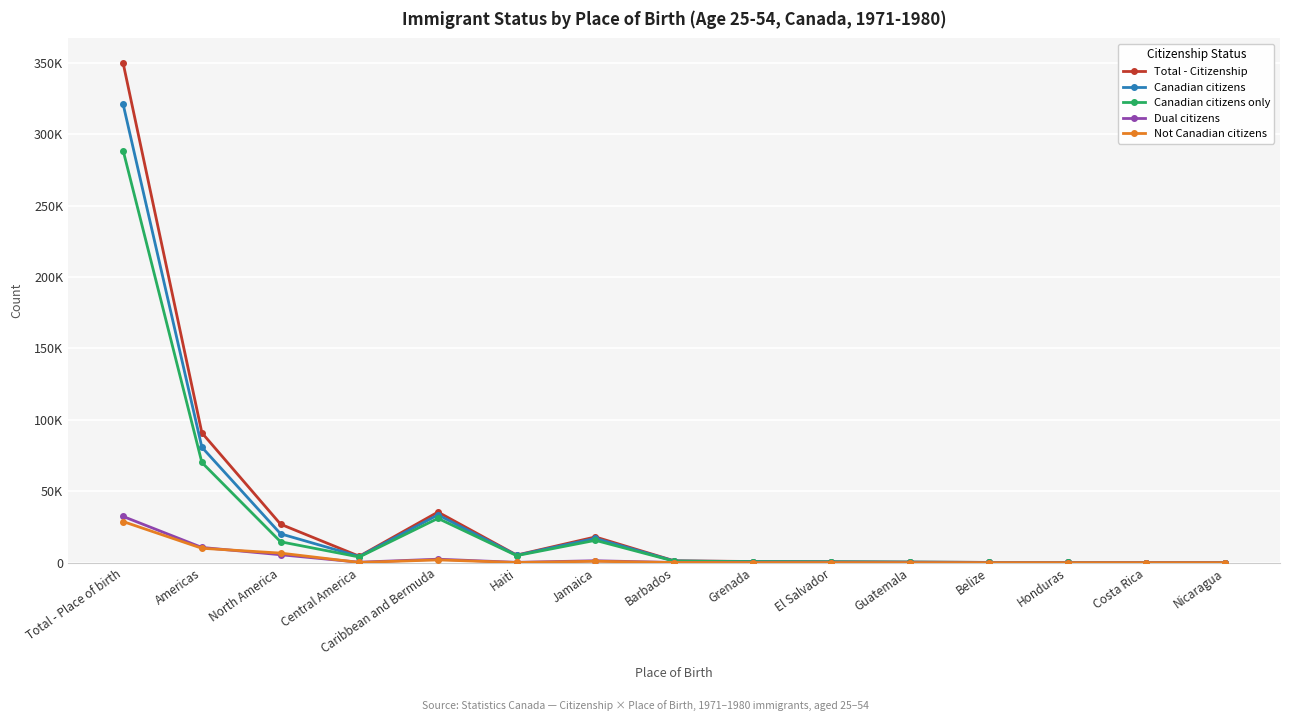

What are all the series names shown in the legend?

Total - Citizenship, Canadian citizens, Canadian citizens only, Dual citizens, Not Canadian citizens